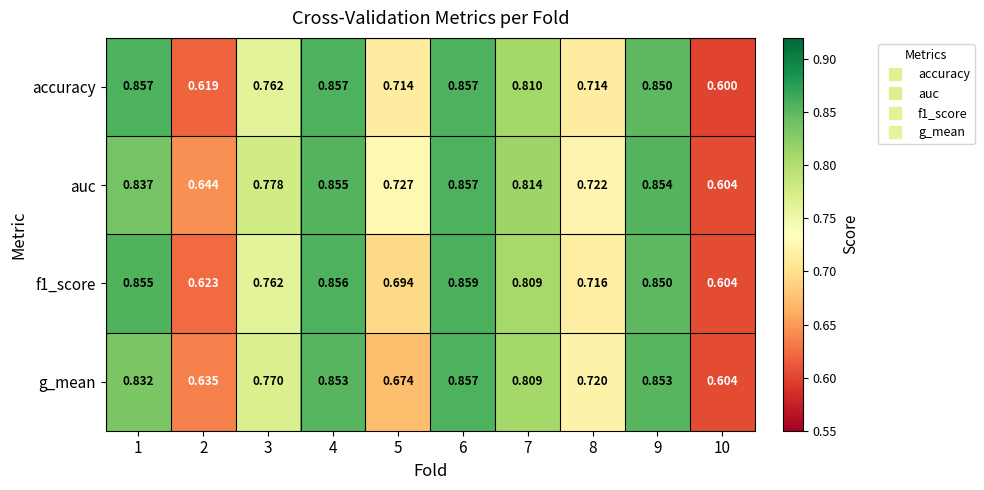

What is the total value across all series at 9?

3.4